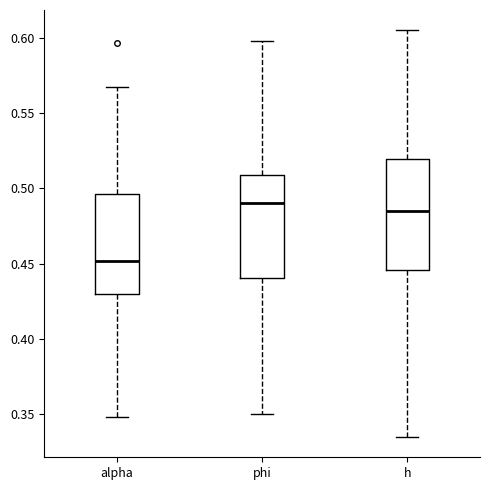

Which box's median line is the highest?

phi